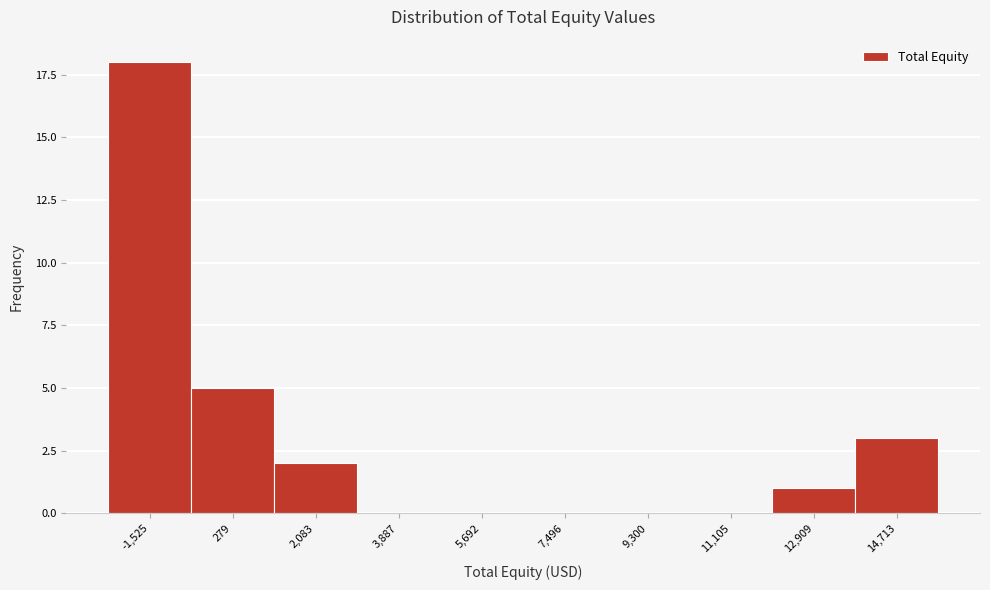

Reading left to right, extract all data points from this chart.

-1,525=18	279=5	2,083=2	3,887=0	5,692=0	7,496=0	9,300=0	11,105=0	12,909=1	14,713=3